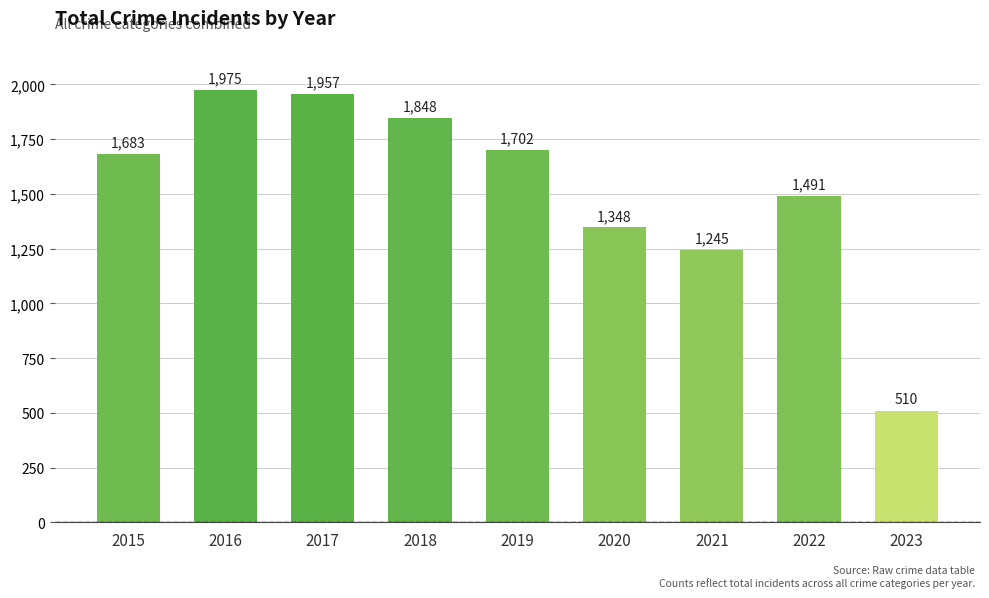

What is the ratio of the value at 2015 to the value at 2018?

0.9